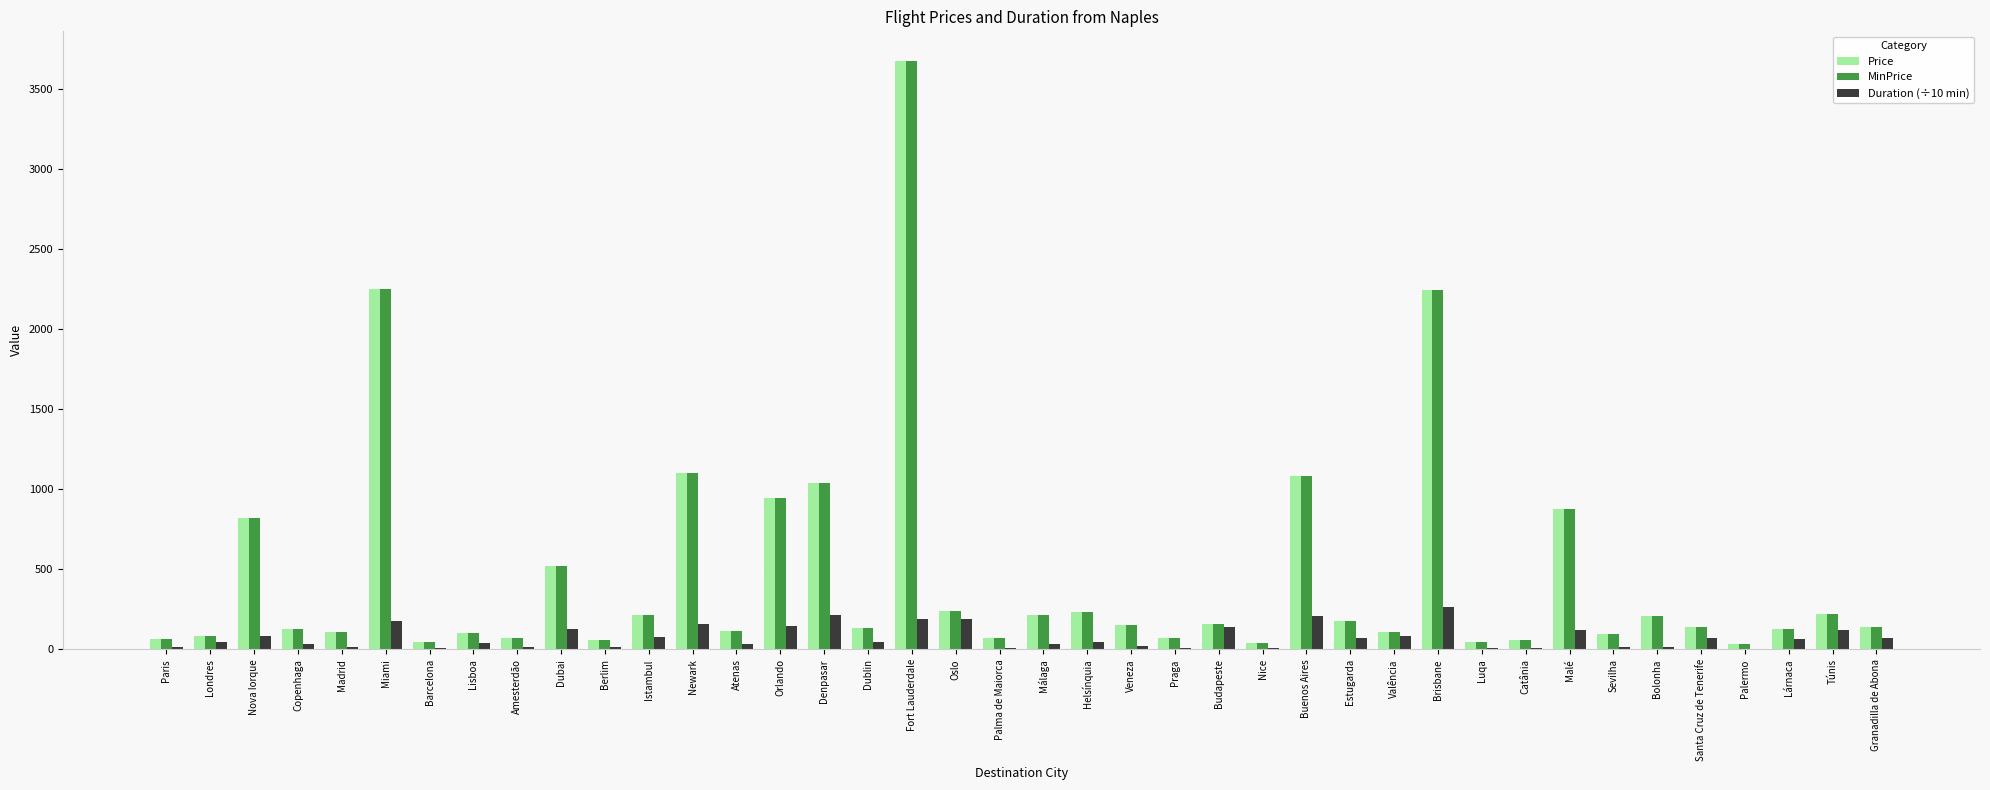

At which category is the sum across all series the highest?

Fort Lauderdale